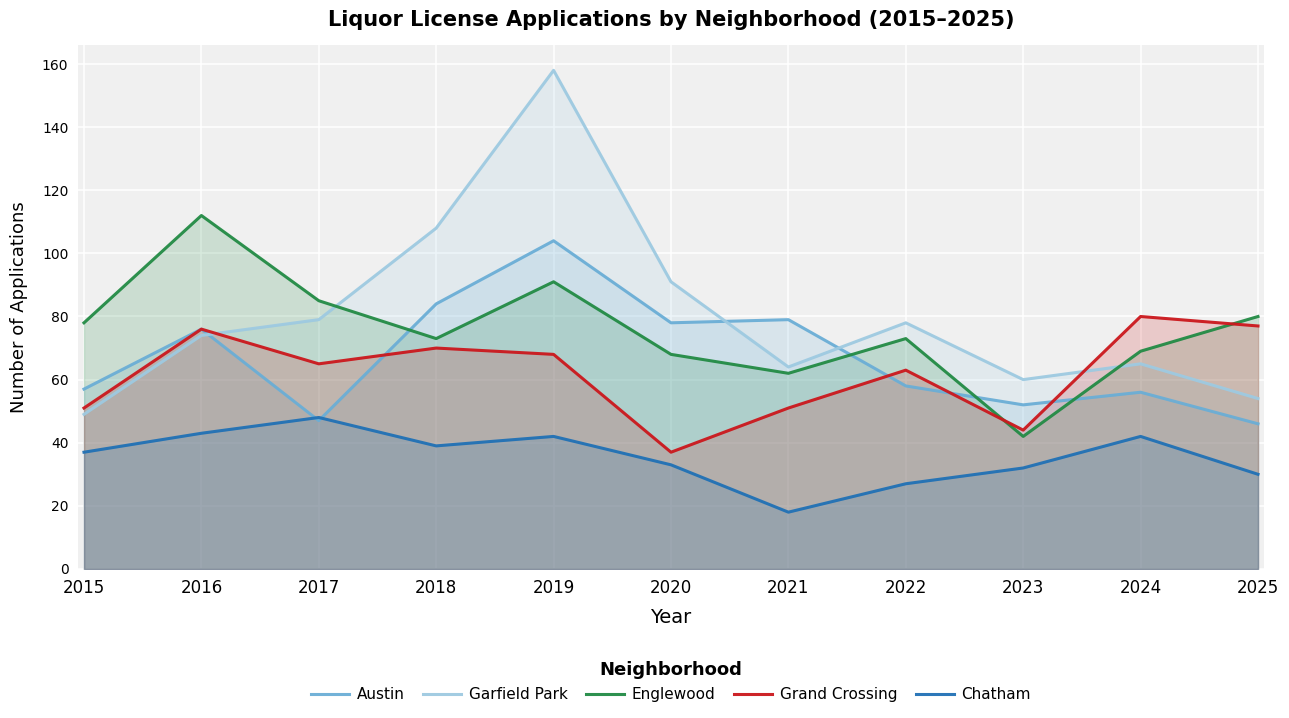

At which category does the chart reach its minimum across all series?

2021